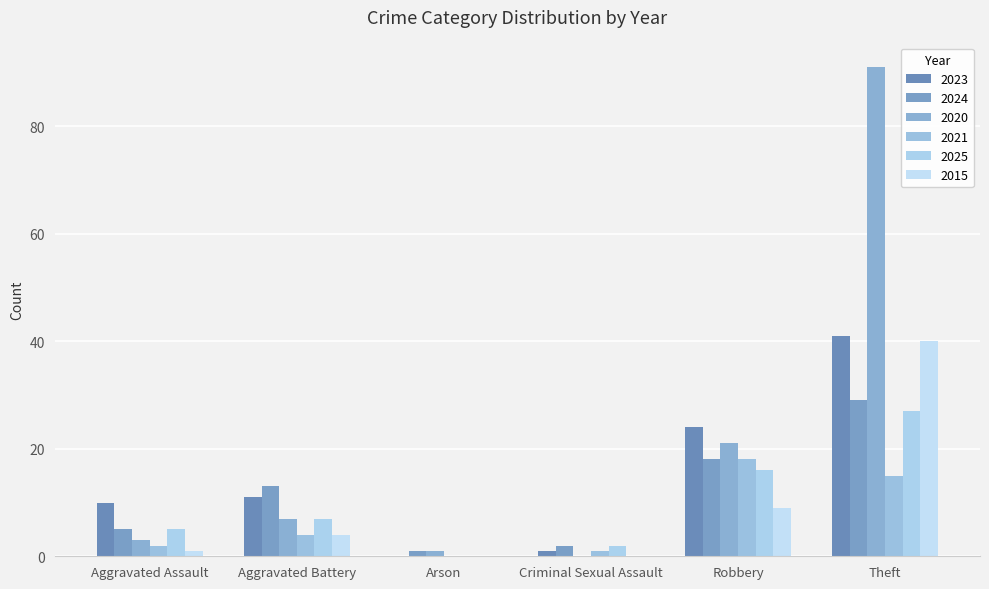

What is the difference between the highest and lowest values at Arson?

1